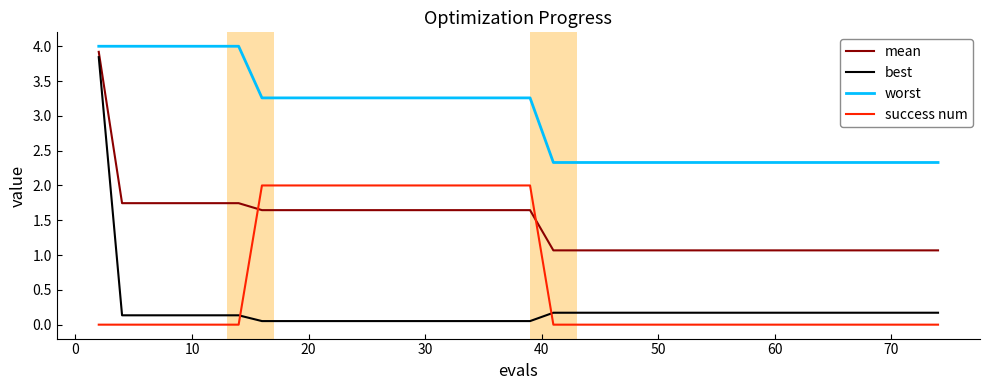

What is the maximum value for mean?

3.9